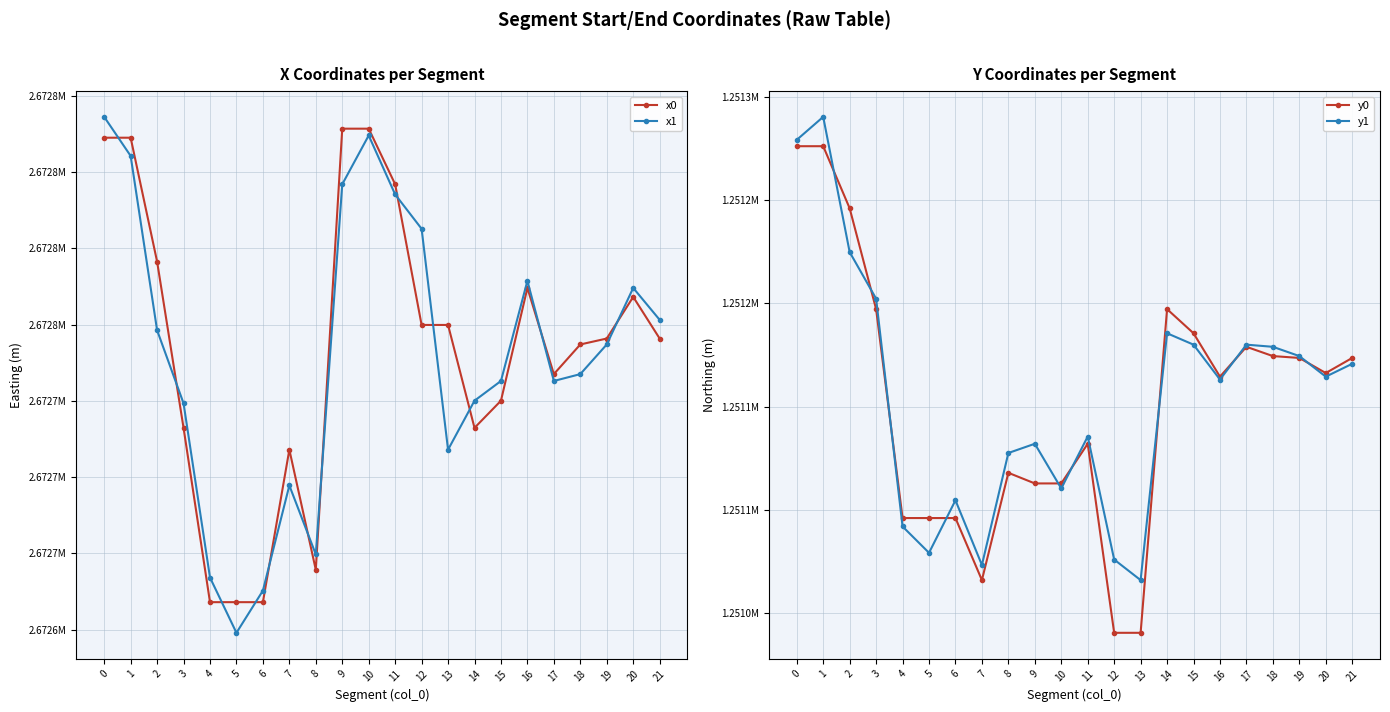

Reading left to right, what are all the values shown in this chart?

x0: 0=2672811.3	1=2672811.3	2=2672770.7	3=2672716.2	4=2672659.0	5=2672659.0	6=2672659.0	7=2672709.0	8=2672669.7	9=2672814.2	10=2672814.2	11=2672796.0	12=2672749.9	13=2672749.9	14=2672716.2	15=2672725.1	16=2672762.0	17=2672733.8	18=2672743.5	19=2672745.4	20=2672759.1	21=2672745.4
x1: 0=2672818.1	1=2672805.3	2=2672748.2	3=2672724.2	4=2672667.1	5=2672649.0	6=2672662.8	7=2672697.3	8=2672674.7	9=2672796.0	10=2672812.0	11=2672792.7	12=2672781.4	13=2672709.0	14=2672725.1	15=2672731.5	16=2672764.4	17=2672731.5	18=2672733.8	19=2672743.5	20=2672762.0	21=2672751.6
y0: 0=1251276.1	1=1251276.1	2=1251246.0	3=1251197.2	4=1251096.0	5=1251096.0	6=1251096.0	7=1251065.9	8=1251117.9	9=1251112.7	10=1251112.7	11=1251132.0	12=1251040.4	13=1251040.4	14=1251197.2	15=1251185.5	16=1251164.5	17=1251178.9	18=1251174.4	19=1251173.5	20=1251166.2	21=1251173.5
y1: 0=1251279.2	1=1251290.3	2=1251224.8	3=1251202.3	4=1251091.9	5=1251079.1	6=1251104.6	7=1251073.2	8=1251127.5	9=1251132.0	10=1251110.3	11=1251135.5	12=1251075.9	13=1251065.9	14=1251185.5	15=1251180.0	16=1251163.1	17=1251180.0	18=1251178.9	19=1251174.4	20=1251164.5	21=1251170.7